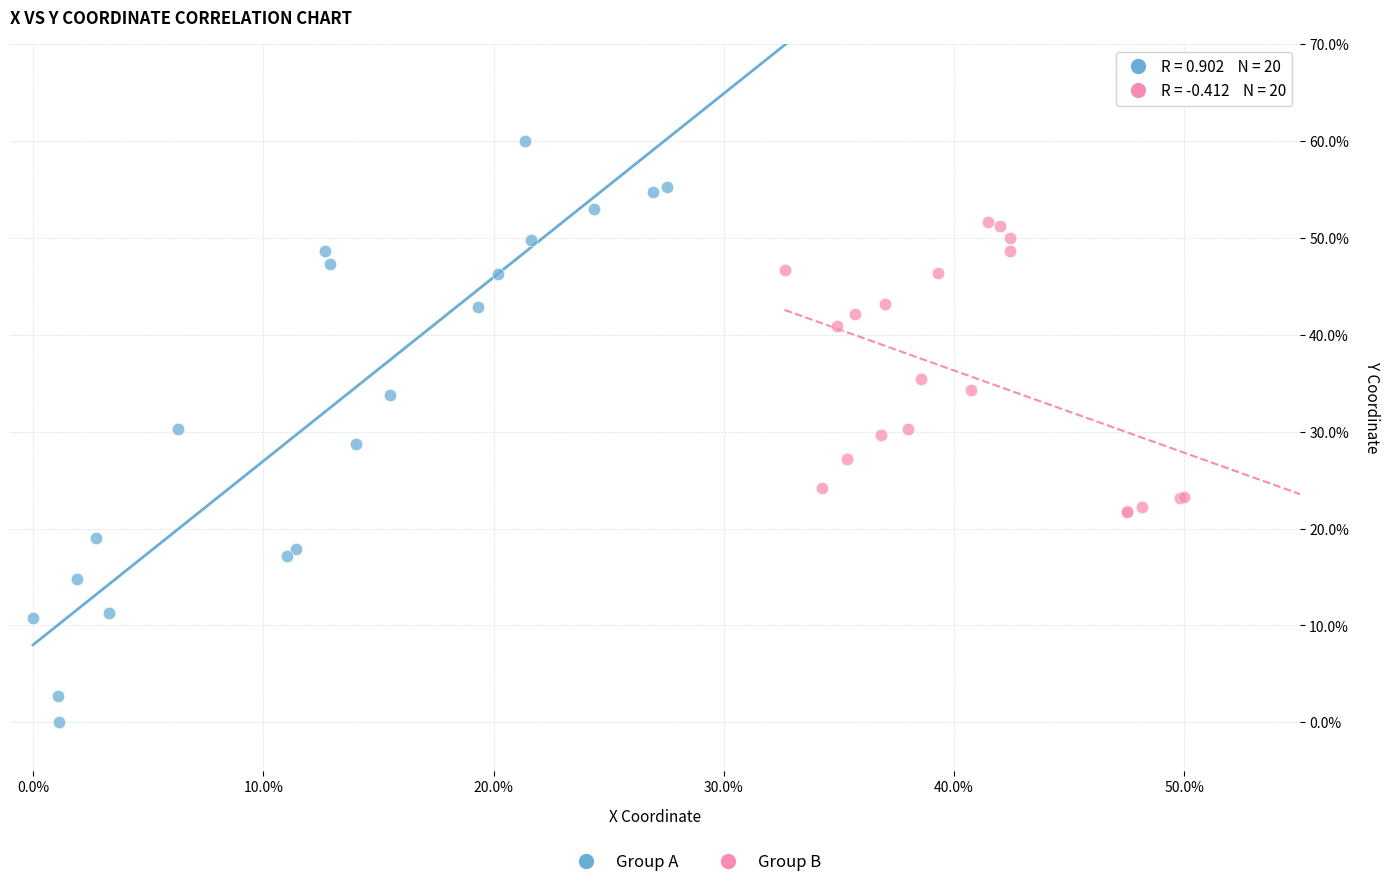

Which series reaches the minimum Y coordinate?

Group A